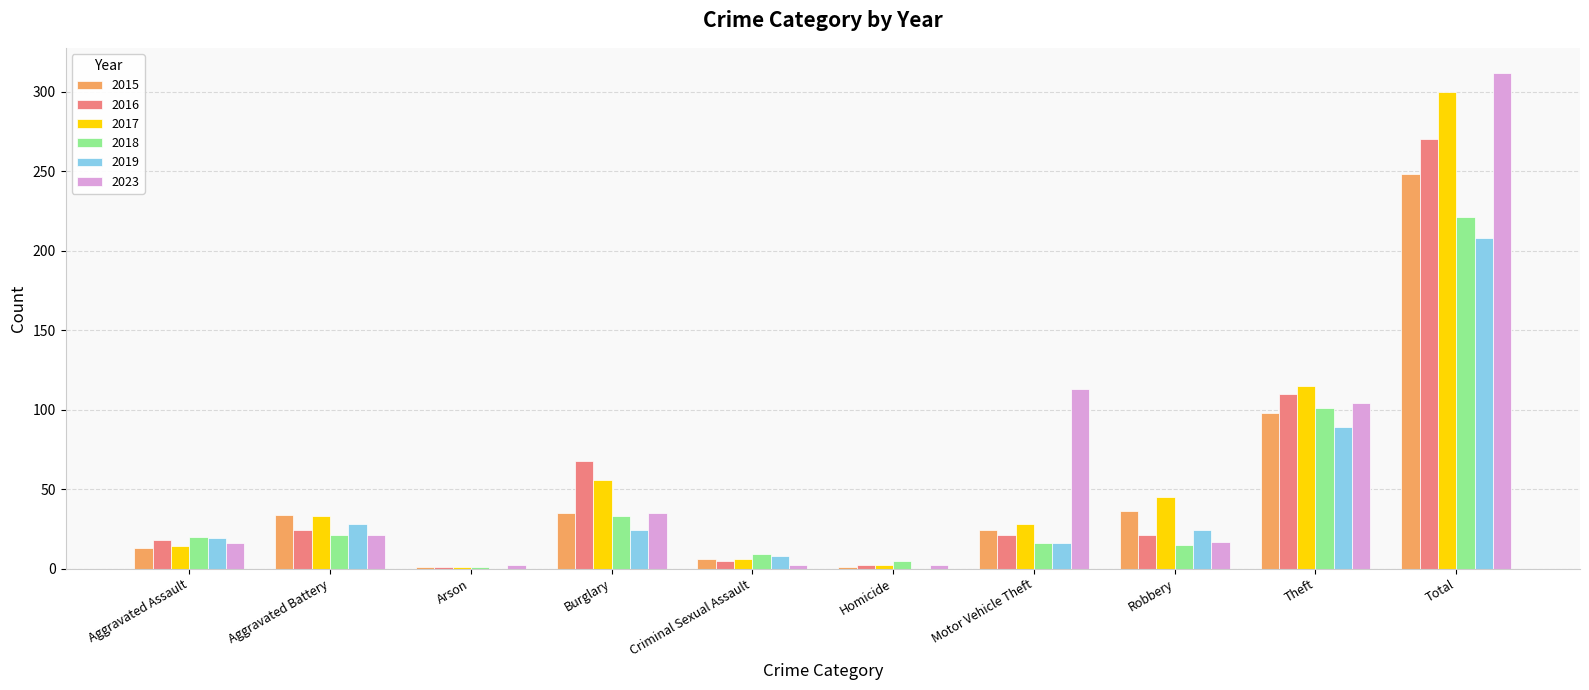

How many categories are shown in the chart?

10